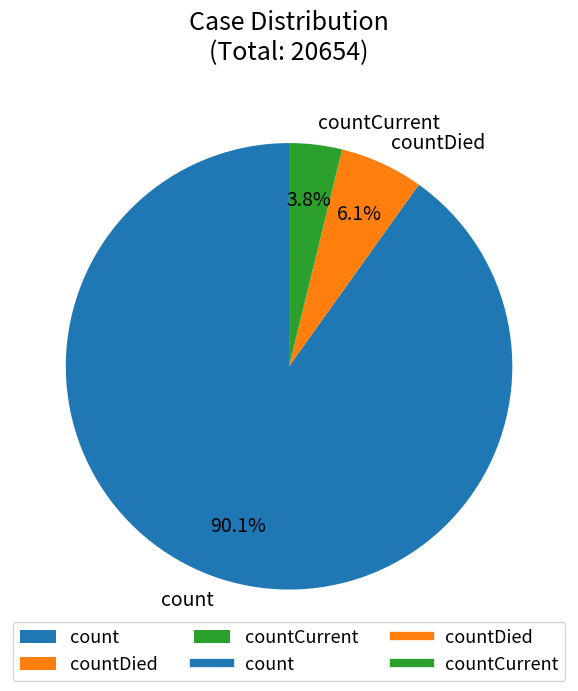

Is there a majority slice in this chart?

Yes